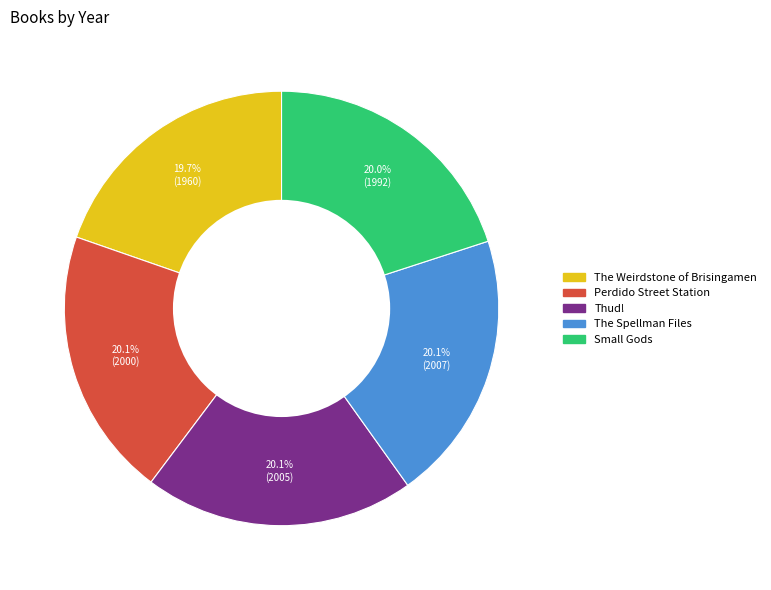

Count the number of slices in the pie.

5